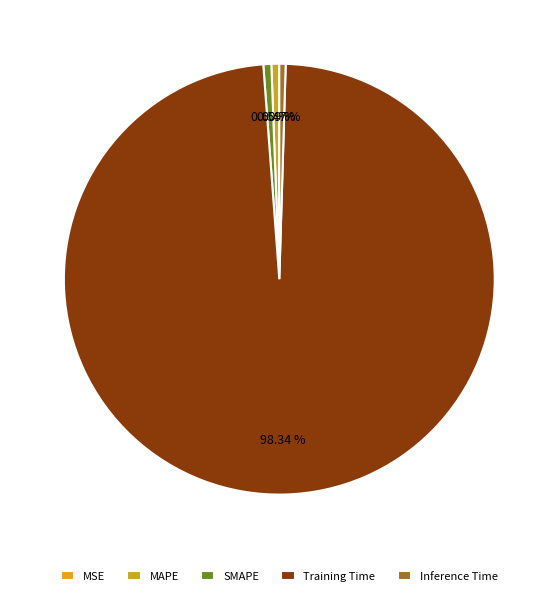

What is the largest slice in the pie chart?

Training Time